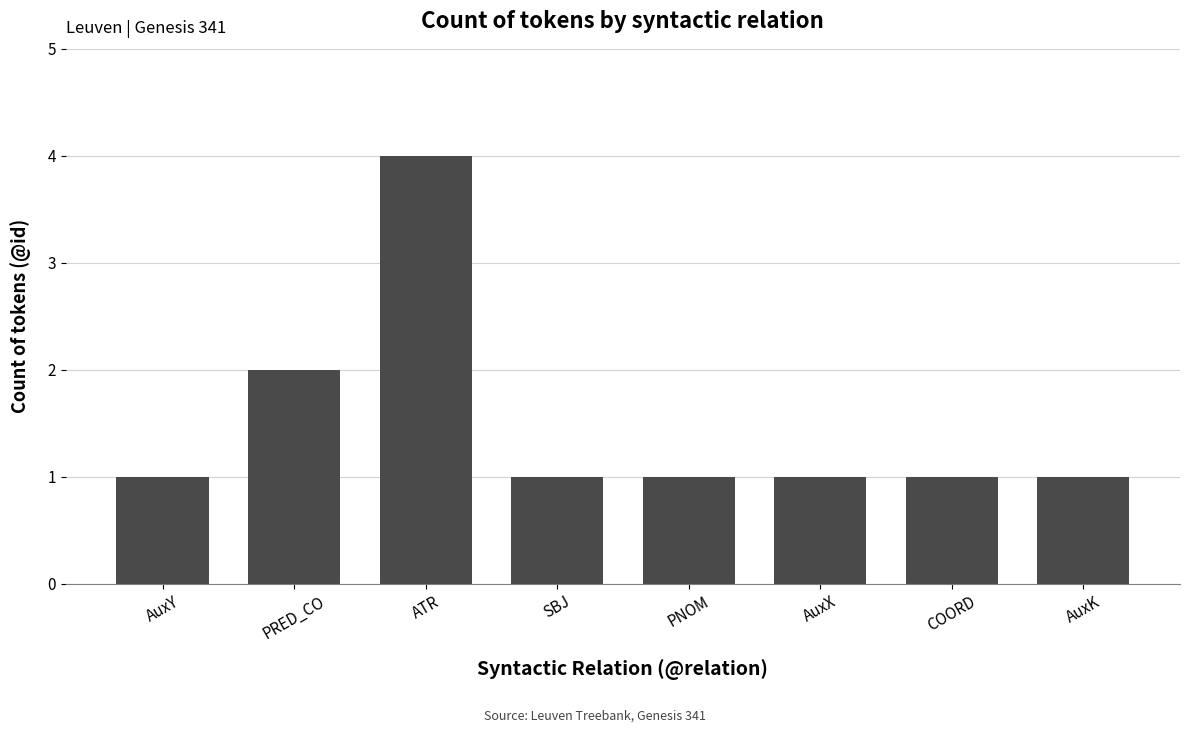

What is the difference between the second highest and minimum values?

1